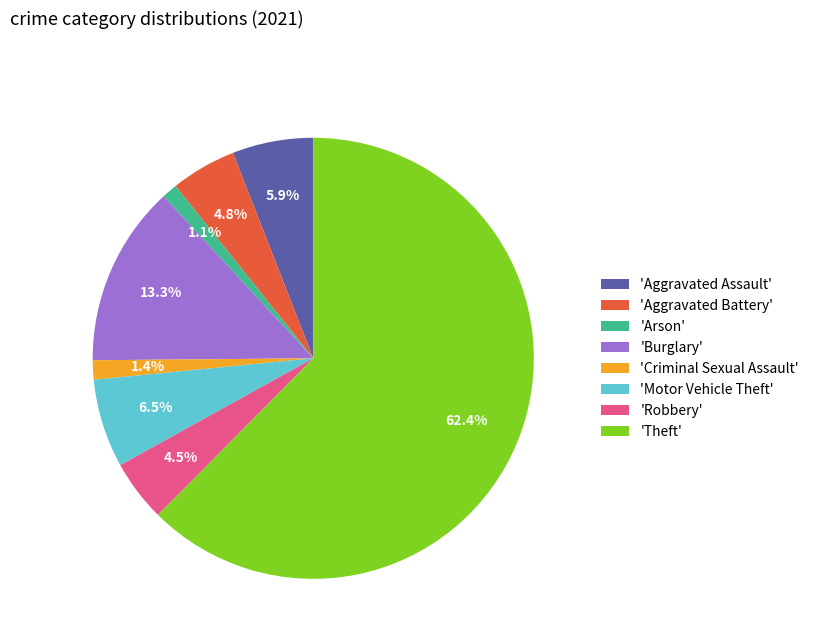

To the nearest percent, what is the average slice percentage?

12%